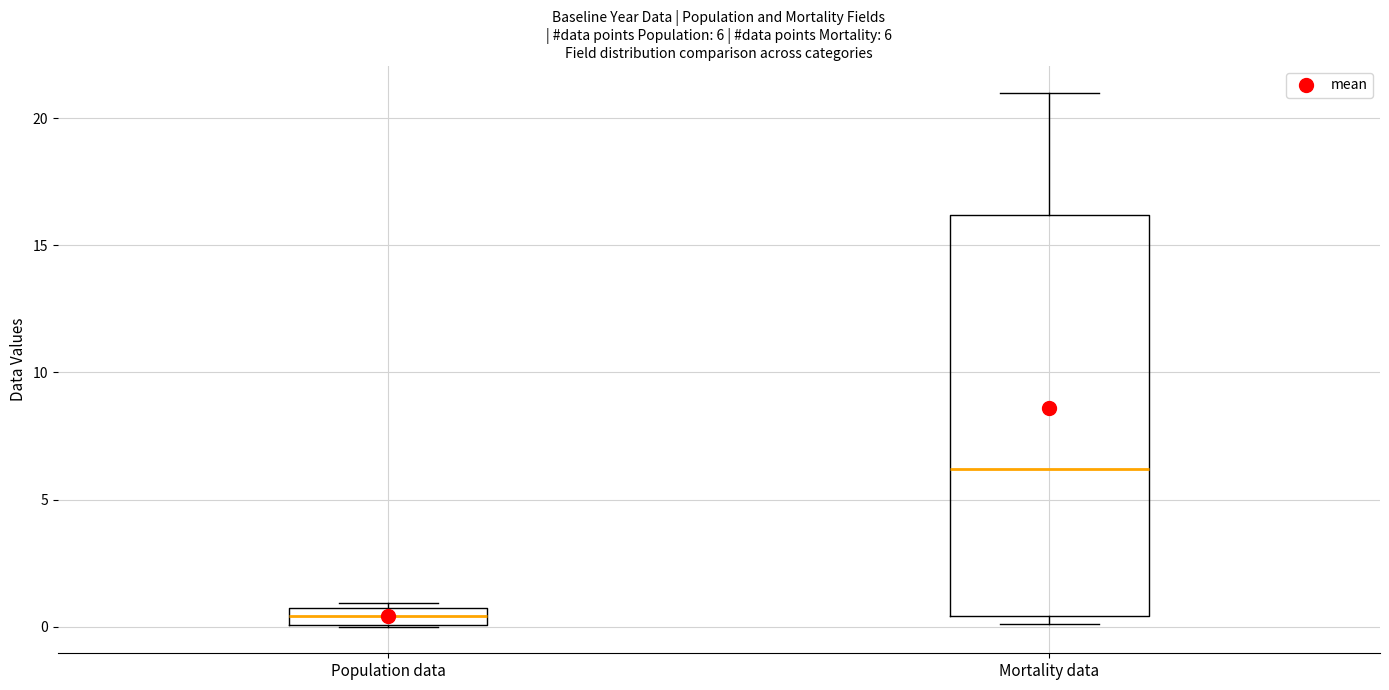

Comparing the boxes themselves (not the whiskers), which one is the tallest?

Mortality data